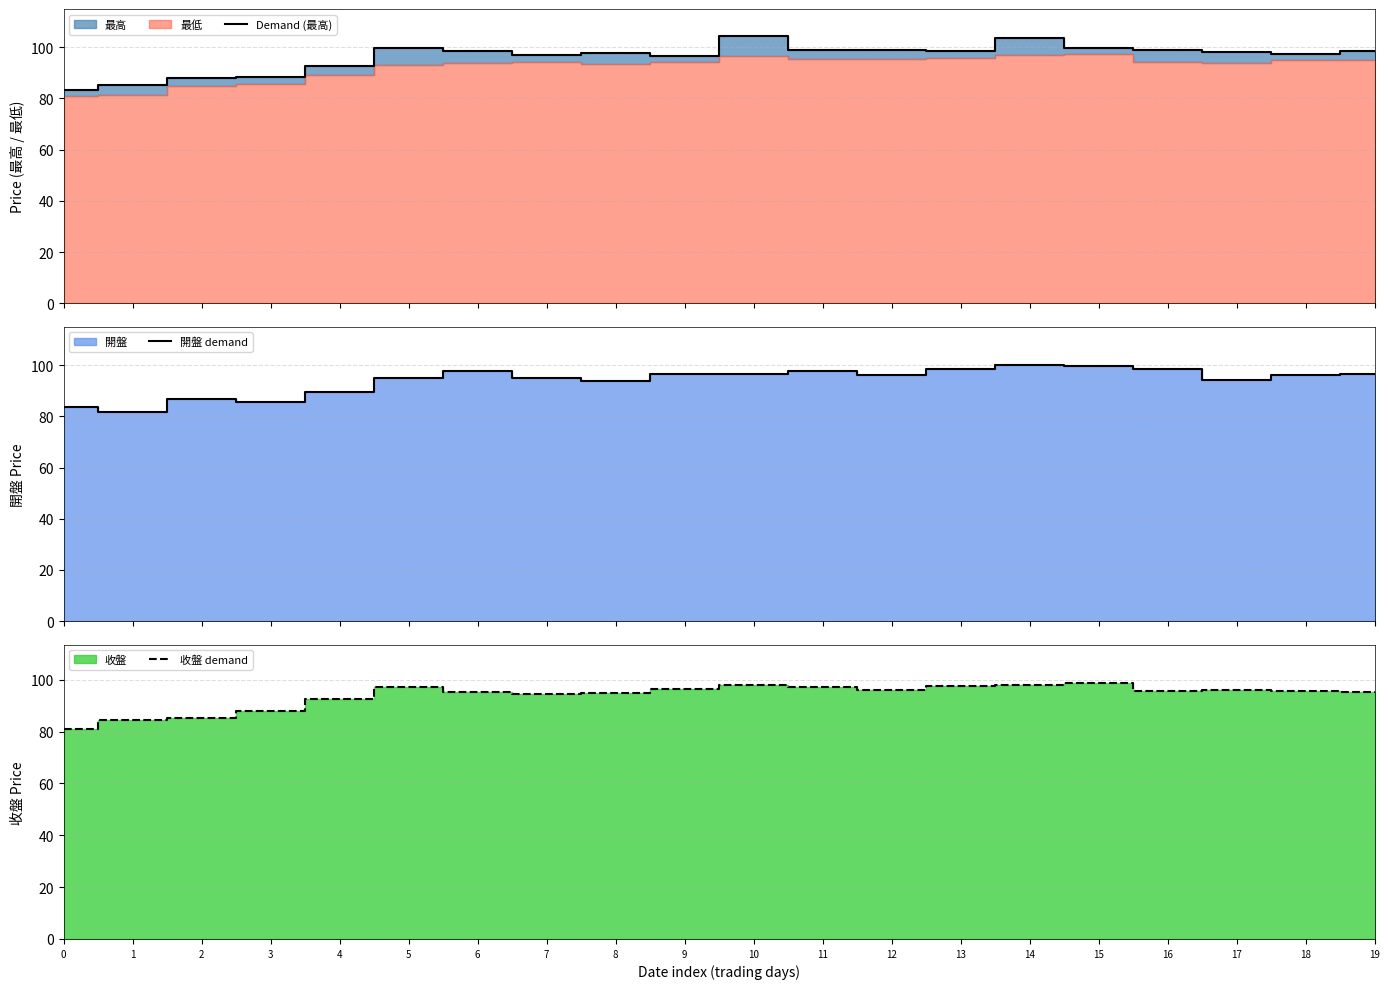

Reading left to right, list all the values displayed in this chart.

Demand (最高): 0=83.5	1=85.2	2=88.0	3=88.5	4=92.7	5=99.7	6=98.5	7=96.8	8=97.7	9=96.6	10=104.5	11=99.0	12=98.8	13=98.5	14=103.5	15=99.8	16=99.0	17=98.0	18=97.3	19=98.4
開盤 demand: 0=83.5	1=81.6	2=86.9	3=85.7	4=89.5	5=95.0	6=97.7	7=95.1	8=94.0	9=96.6	10=96.5	11=97.6	12=96.3	13=98.5	14=100.0	15=99.5	16=98.7	17=94.3	18=96.3	19=96.5
收盤 demand: 0=81.1	1=84.3	2=85.2	3=87.8	4=92.5	5=97.1	6=95.1	7=94.3	8=94.7	9=96.4	10=97.8	11=97.2	12=95.9	13=97.7	14=98.0	15=98.7	16=95.5	17=96.2	18=95.7	19=95.3